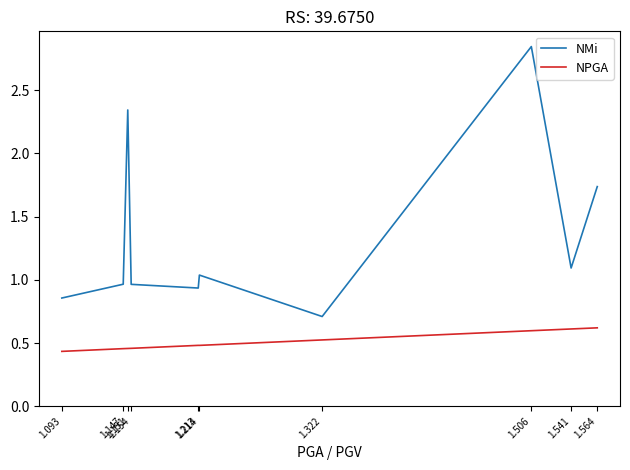

What are all the series names shown in the legend?

NMi, NPGA